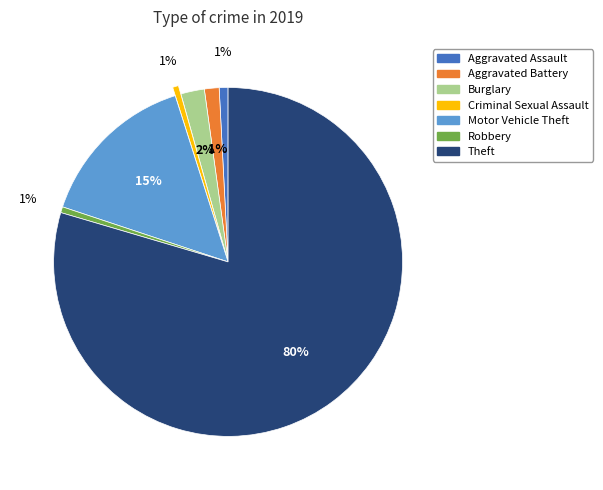

How many segments does this pie chart have?

7